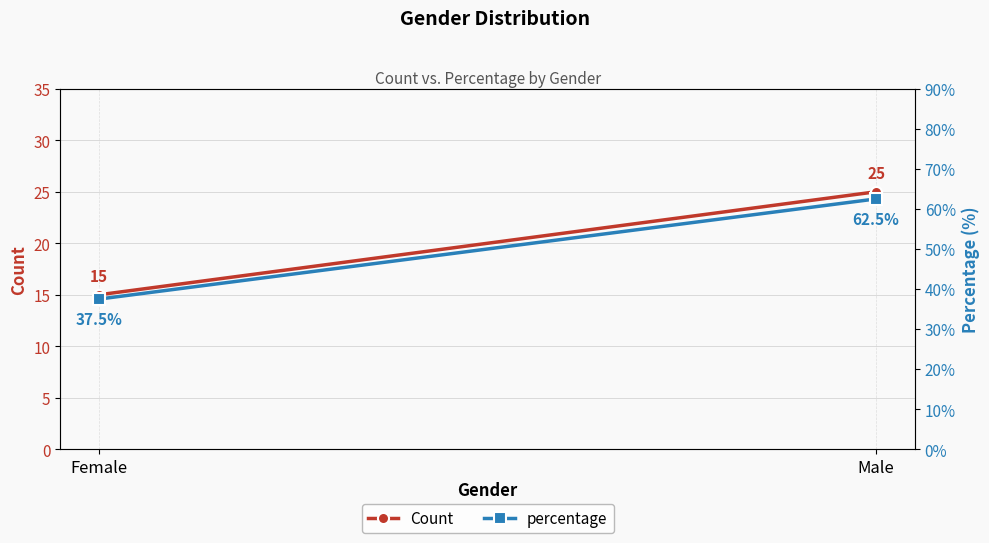

Which has a higher value, Male or Female?

Male